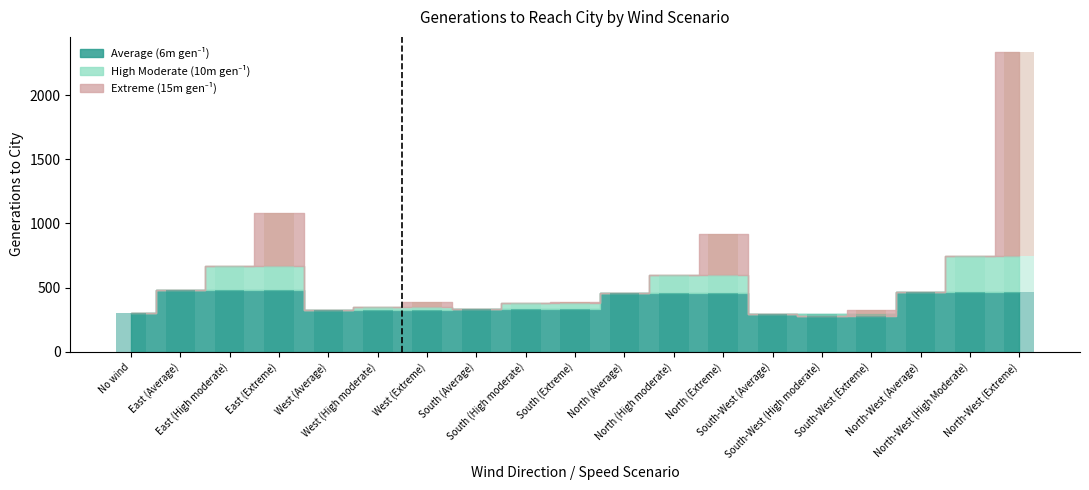

How many data points does each series have?

19